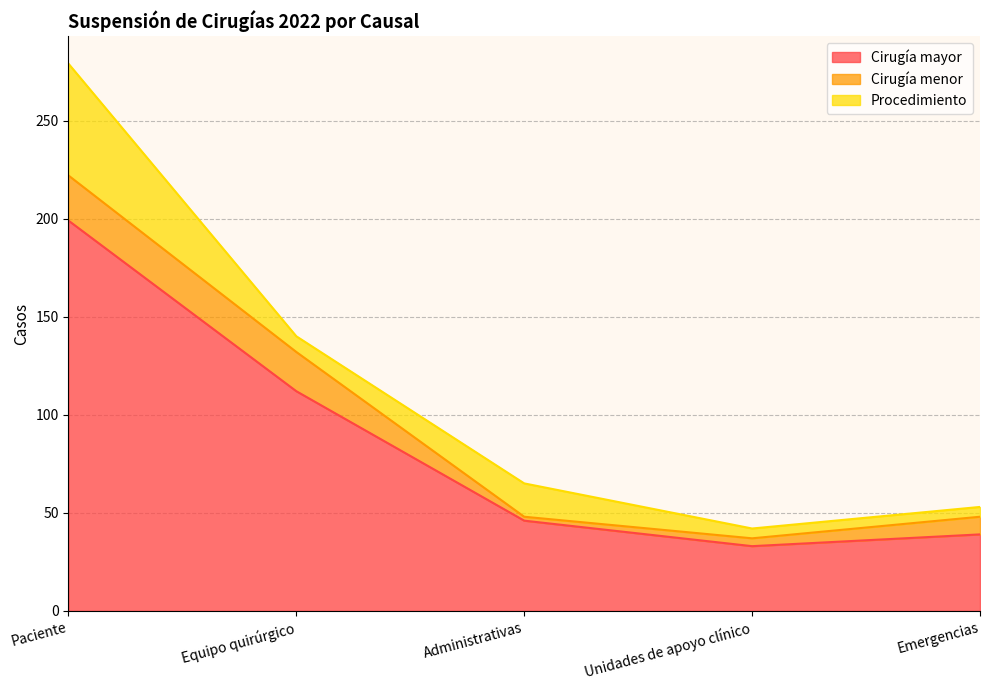

What are all the series names shown in the legend?

Cirugía mayor, Cirugía menor, Procedimiento